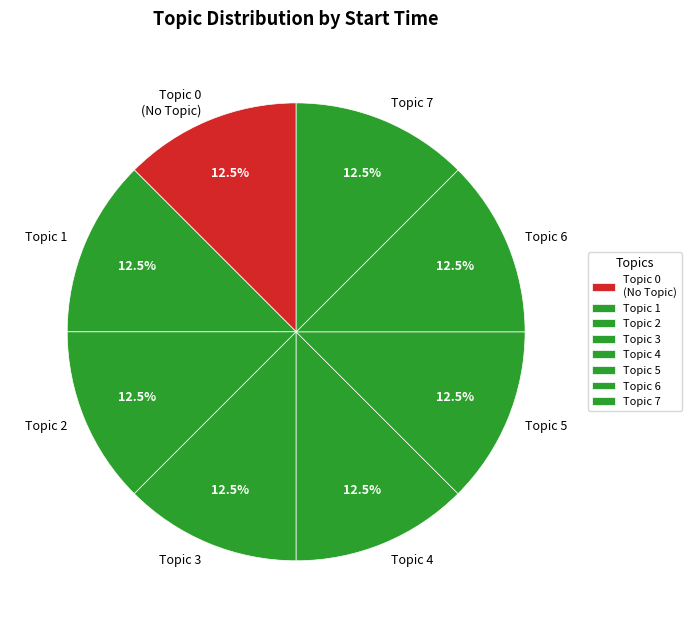

Is there any slice that represents more than half of the pie?

No